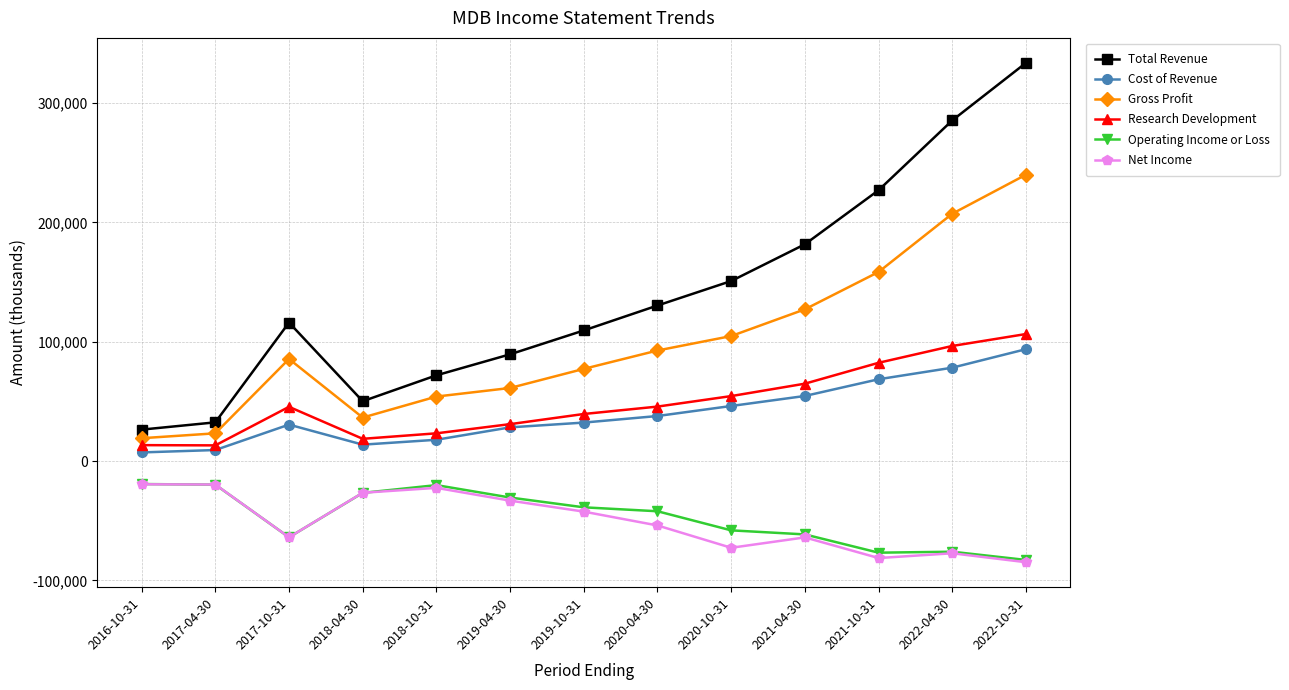

How many lines are shown in the chart?

6